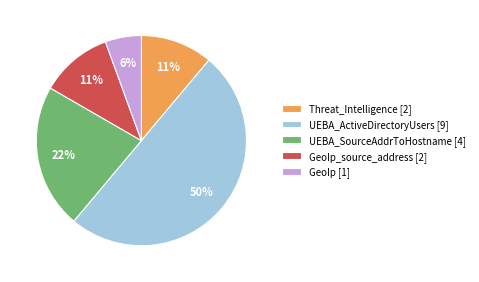

Which slice is the smallest?

GeoIp [1]